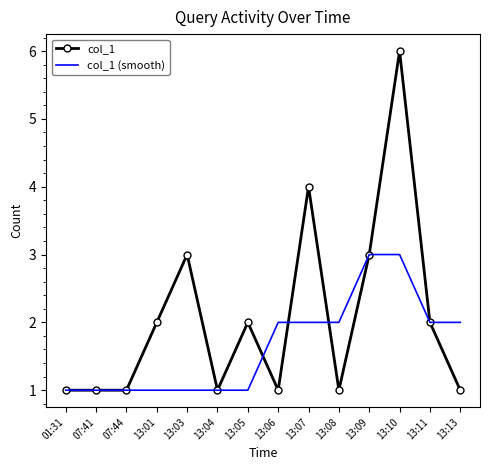

The col_1 (smooth) series shows 2 at 13:11. True or false?

True